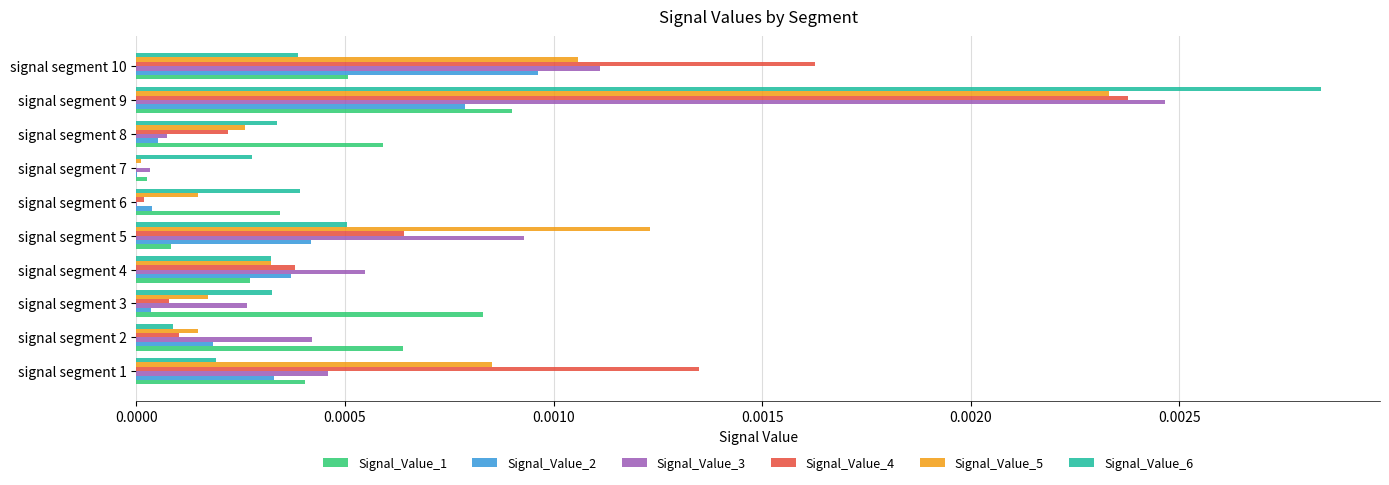

What are all the series names shown in the legend?

Signal_Value_1, Signal_Value_2, Signal_Value_3, Signal_Value_4, Signal_Value_5, Signal_Value_6